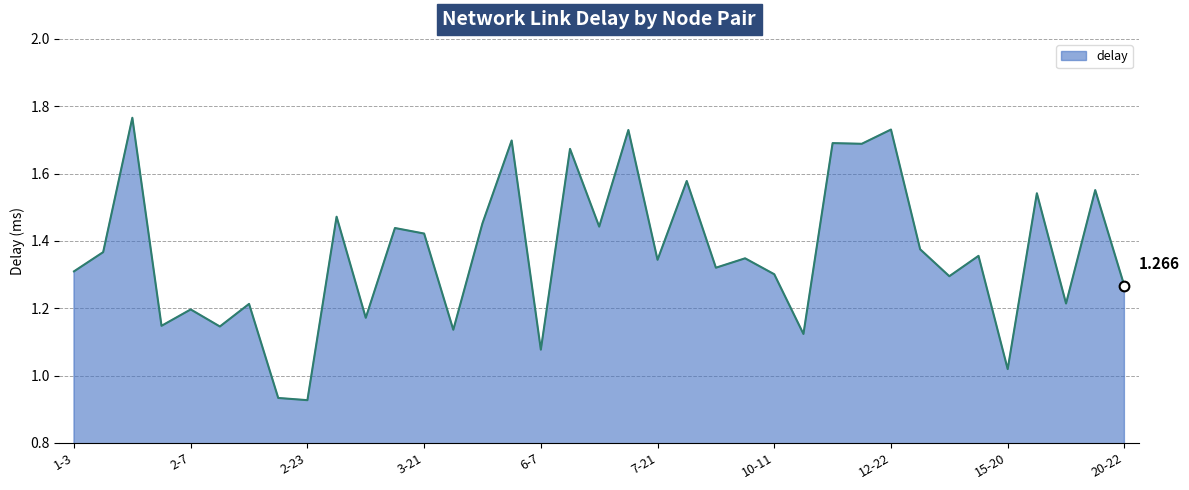

How many lines are shown in the chart?

1